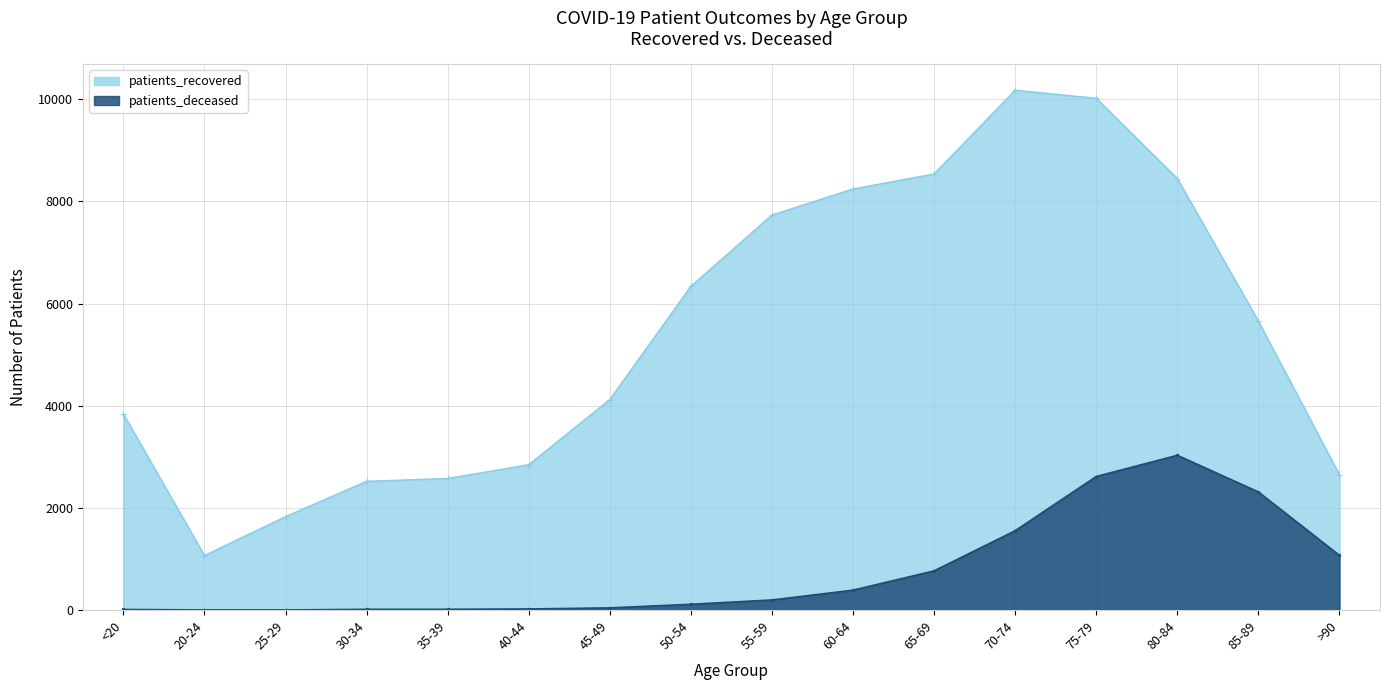

At how many categories does at least one series exceed 6153?

7